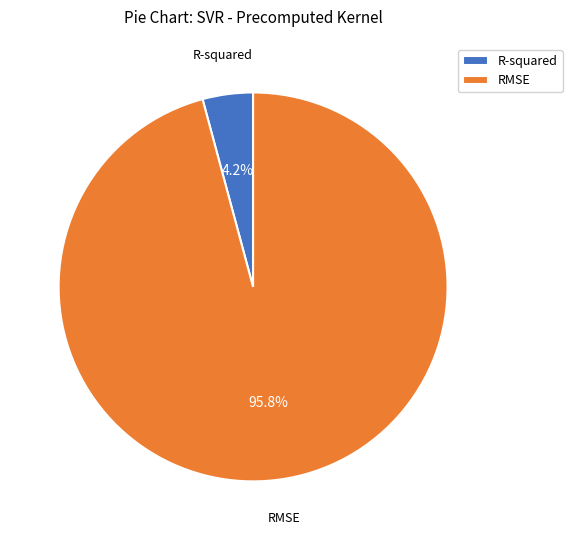

Combined, what portion of the pie is R-squared and RMSE?

100.0%